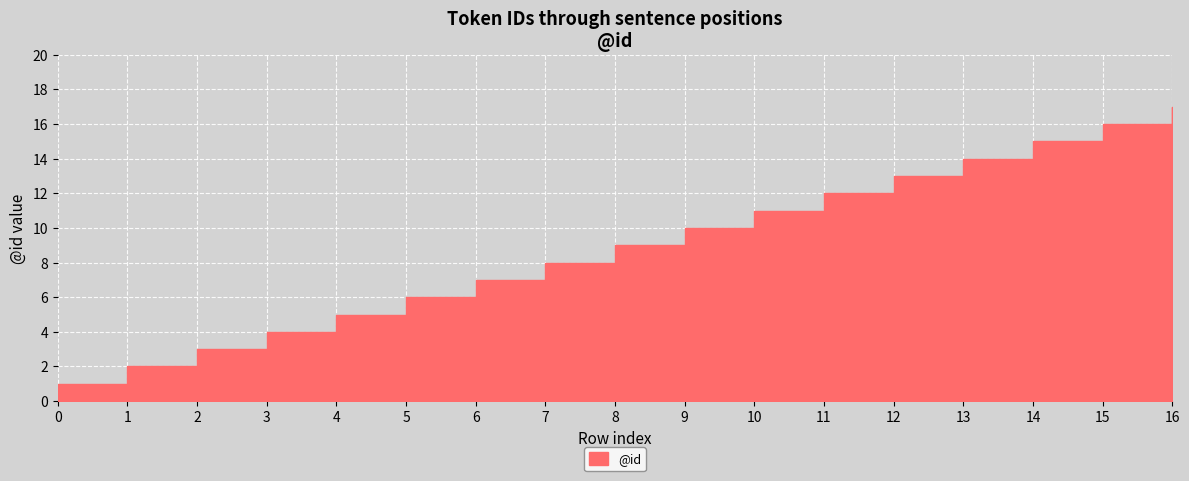

Which label corresponds to the largest value in the chart?

16